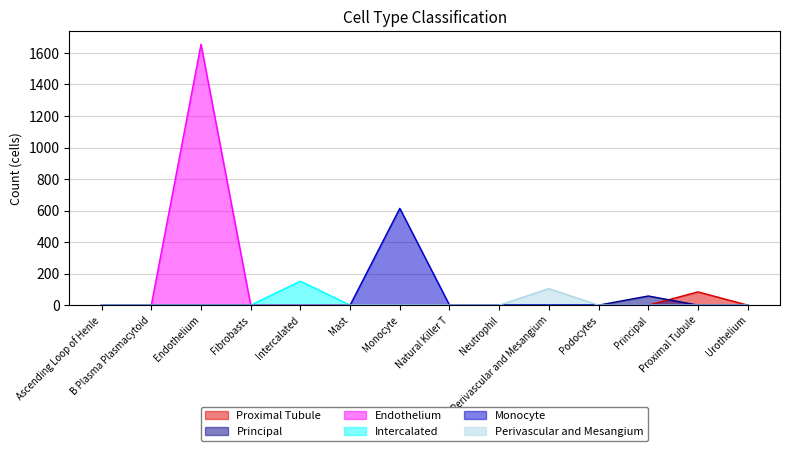

What position from the right is Ascending Loop of Henle?

14